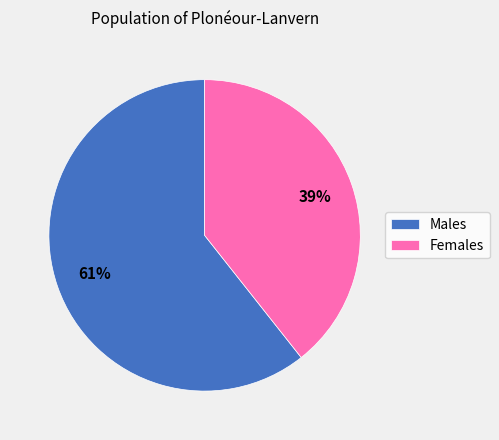

How many slices are in this pie chart?

2